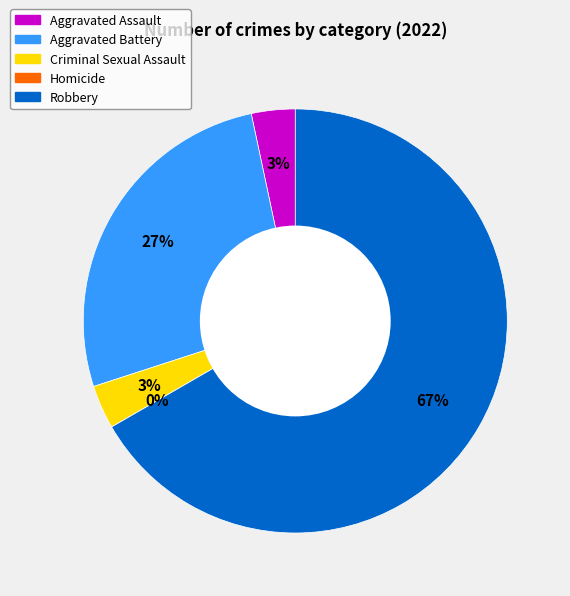

What is the majority slice?

Robbery